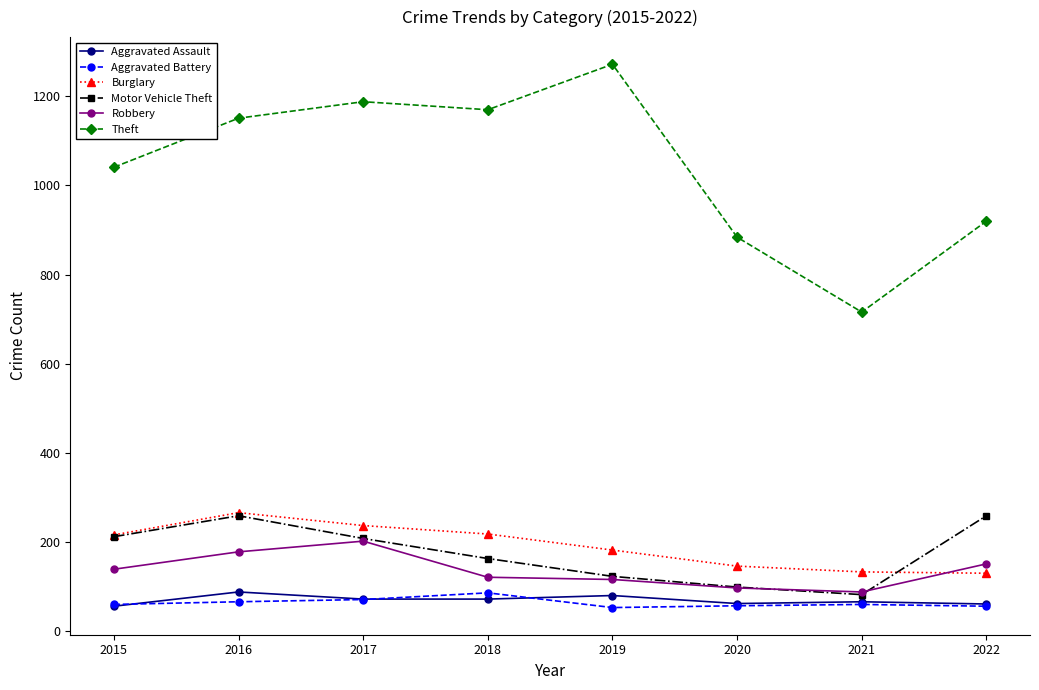

Which series has the widest spread of values?

Theft